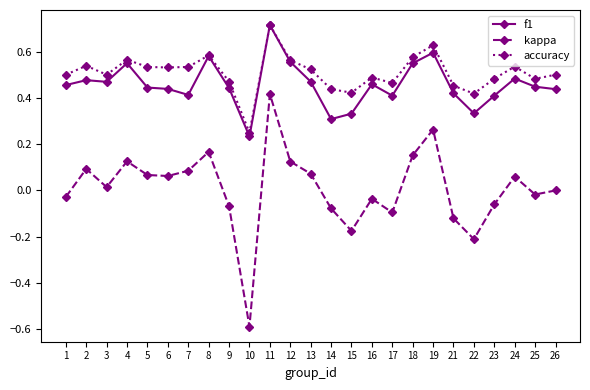

What is the greatest value displayed?

0.7